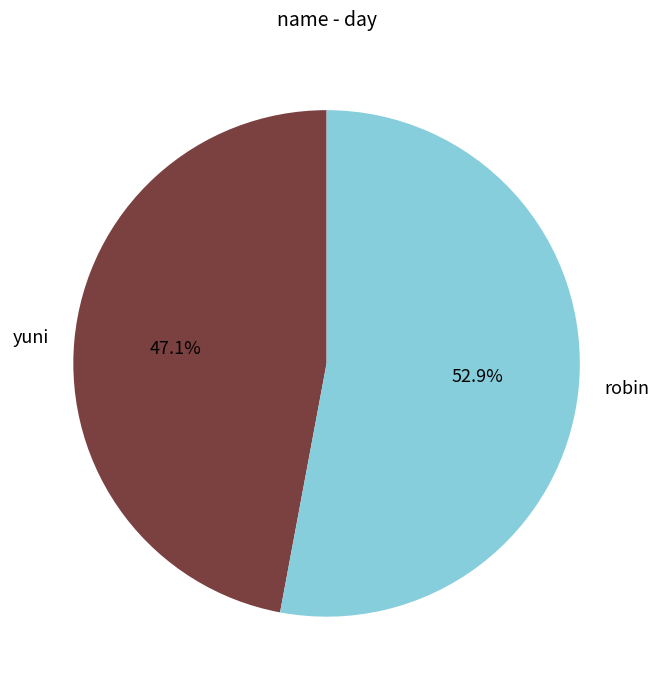

Count the number of slices in the pie.

2